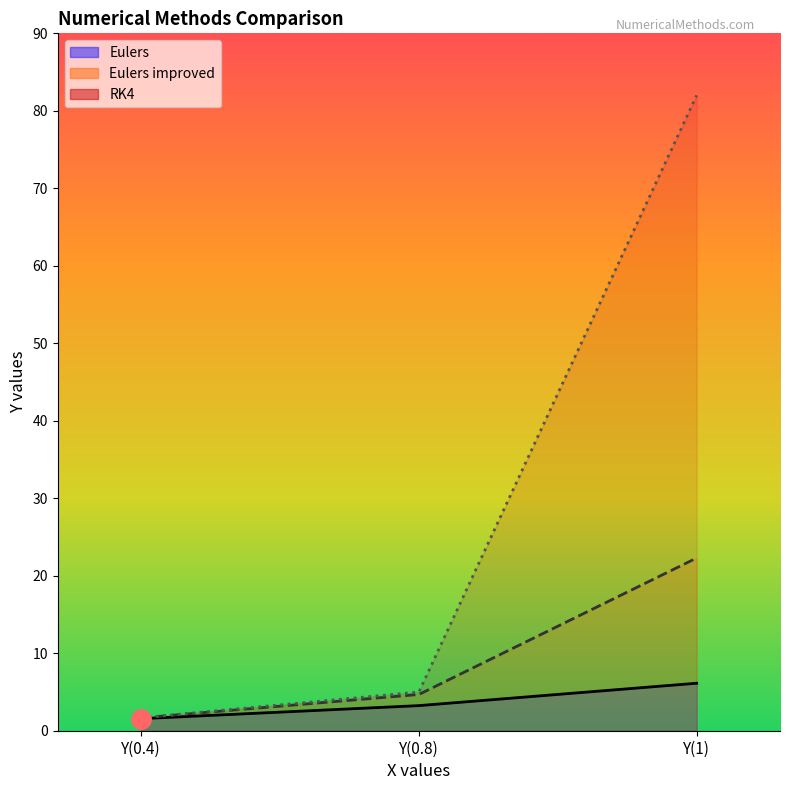

Rank the series by their maximum value, from highest to lowest.

RK4, Eulers improved, Eulers